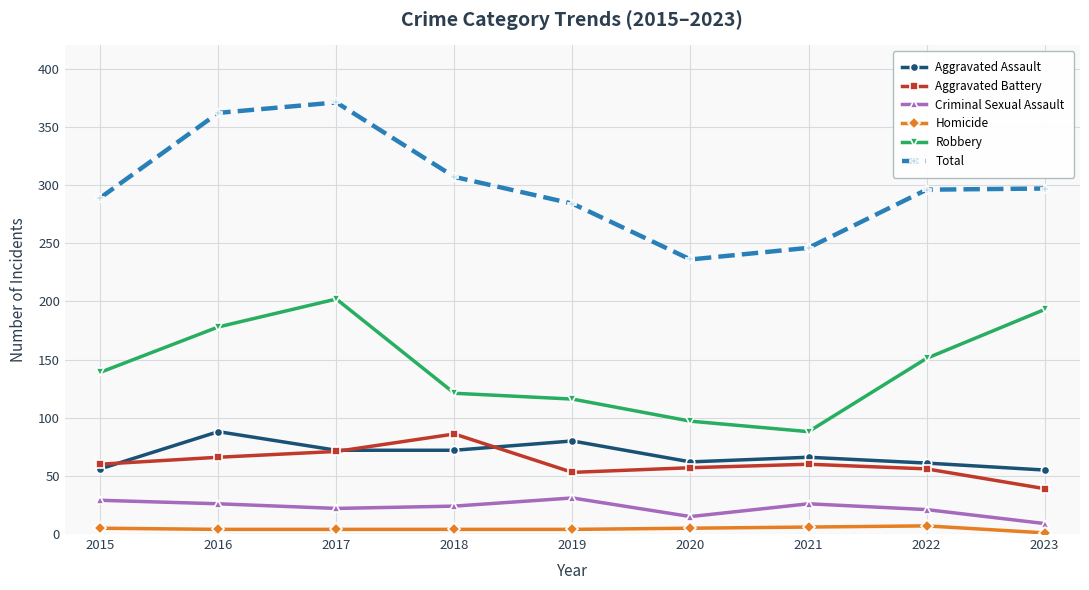

Is this an area chart (filled region under the line)?

No